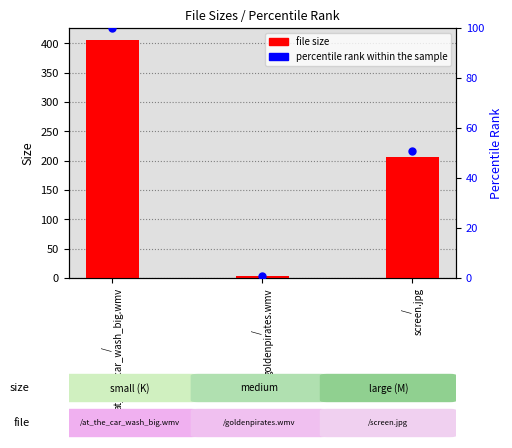

Which series reaches the minimum Y coordinate?

percentile rank within the sample